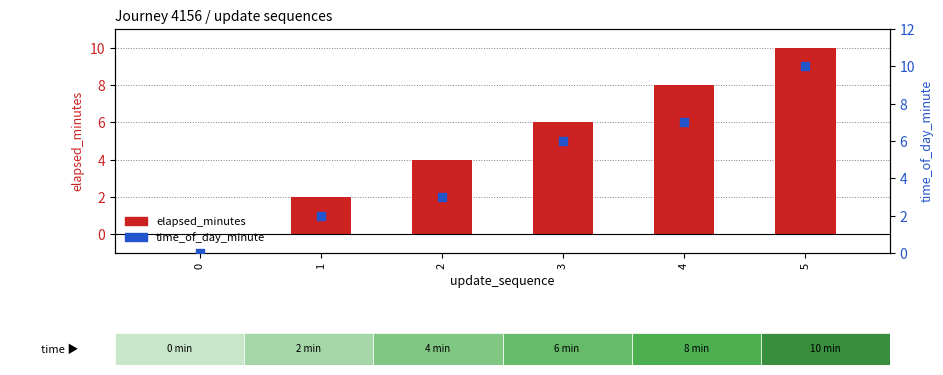

Which series has the widest spread of Y values?

elapsed_minutes